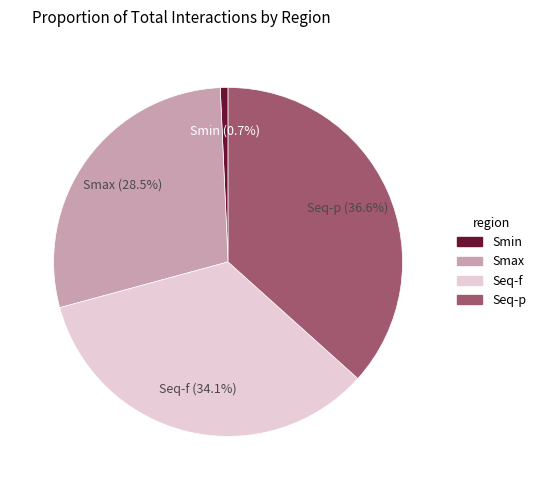

Does Seq-f account for over 50% of the chart?

No